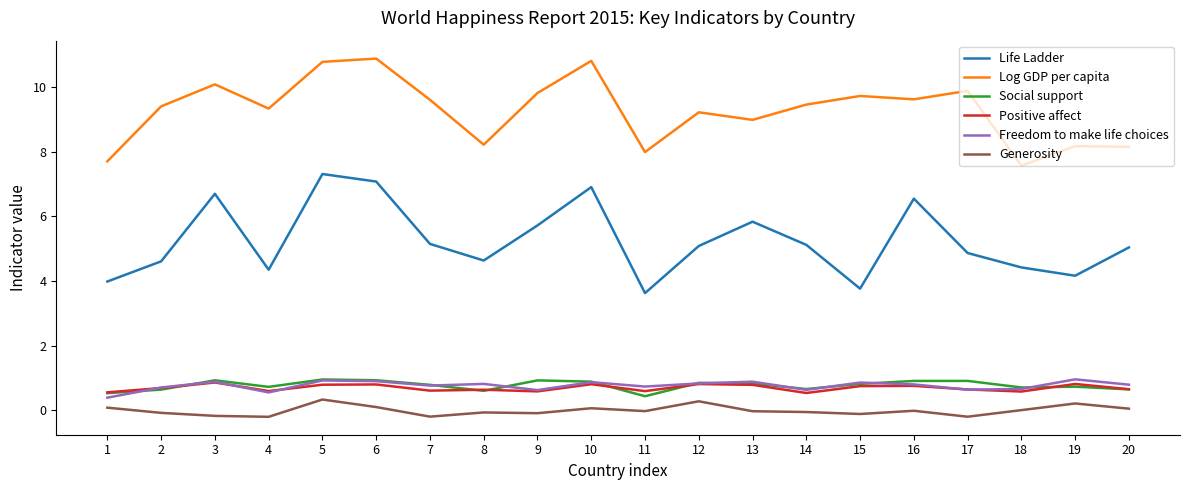

Which series has the largest total across all categories?

Log GDP per capita